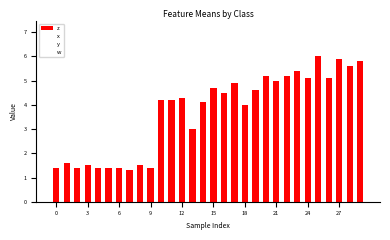

At which label does w reach its minimum?

3